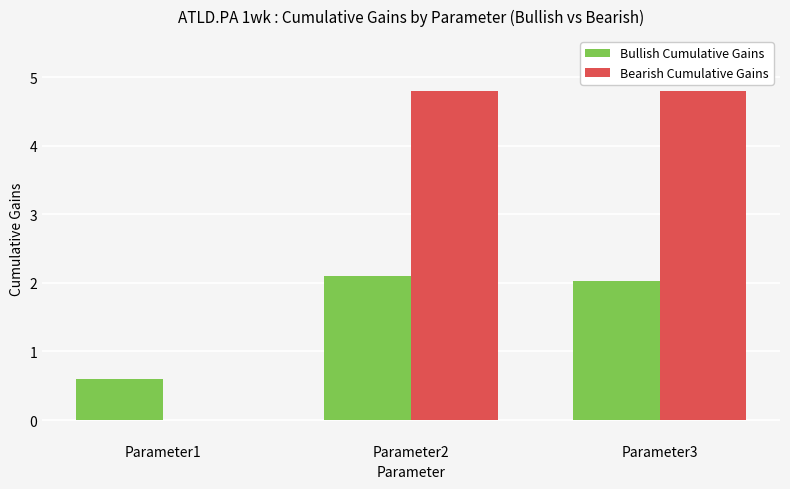

What is the sum of all Bearish Cumulative Gains values?

9.6